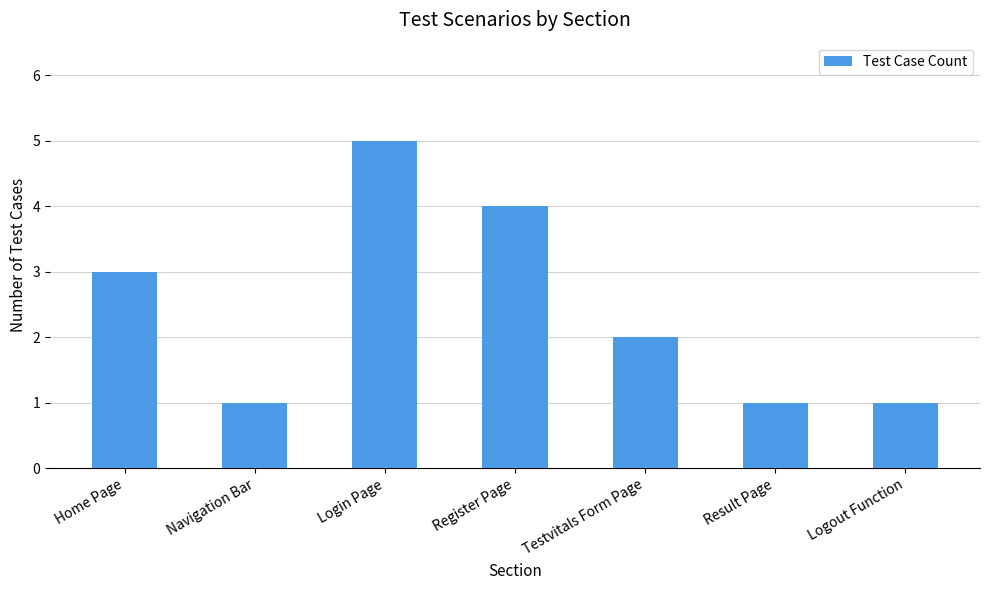

Are the bars grouped side by side (vs. stacked)?

No